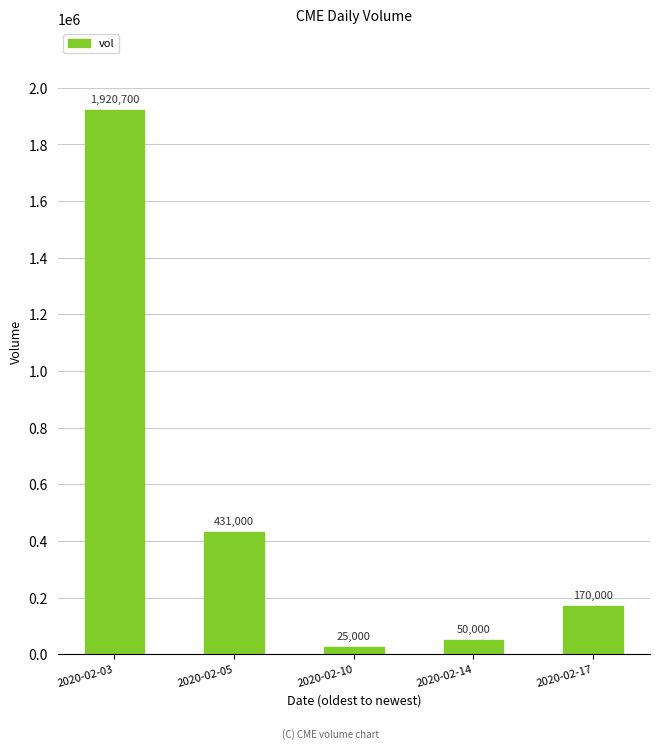

What is the change in value from 2020-02-03 to 2020-02-14?

-1870700